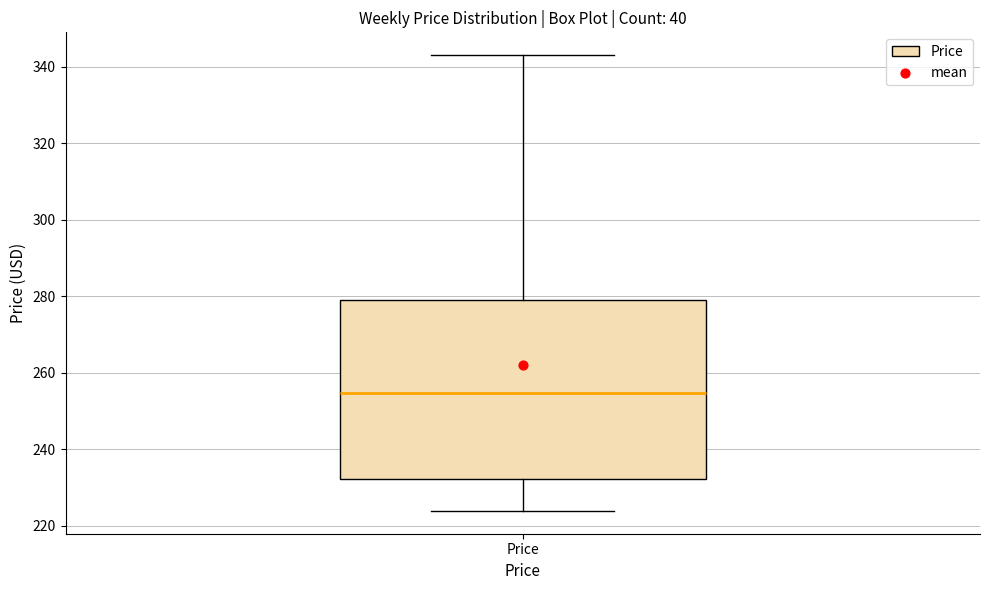

Transcribe this box plot: give where the median line is, the range the box spans, and where the two whiskers end, as read against the y-axis. The values are not printed on the chart, so give them approximately, as read against the axis.

median 254, box 232 to 278, whiskers 224 to 342